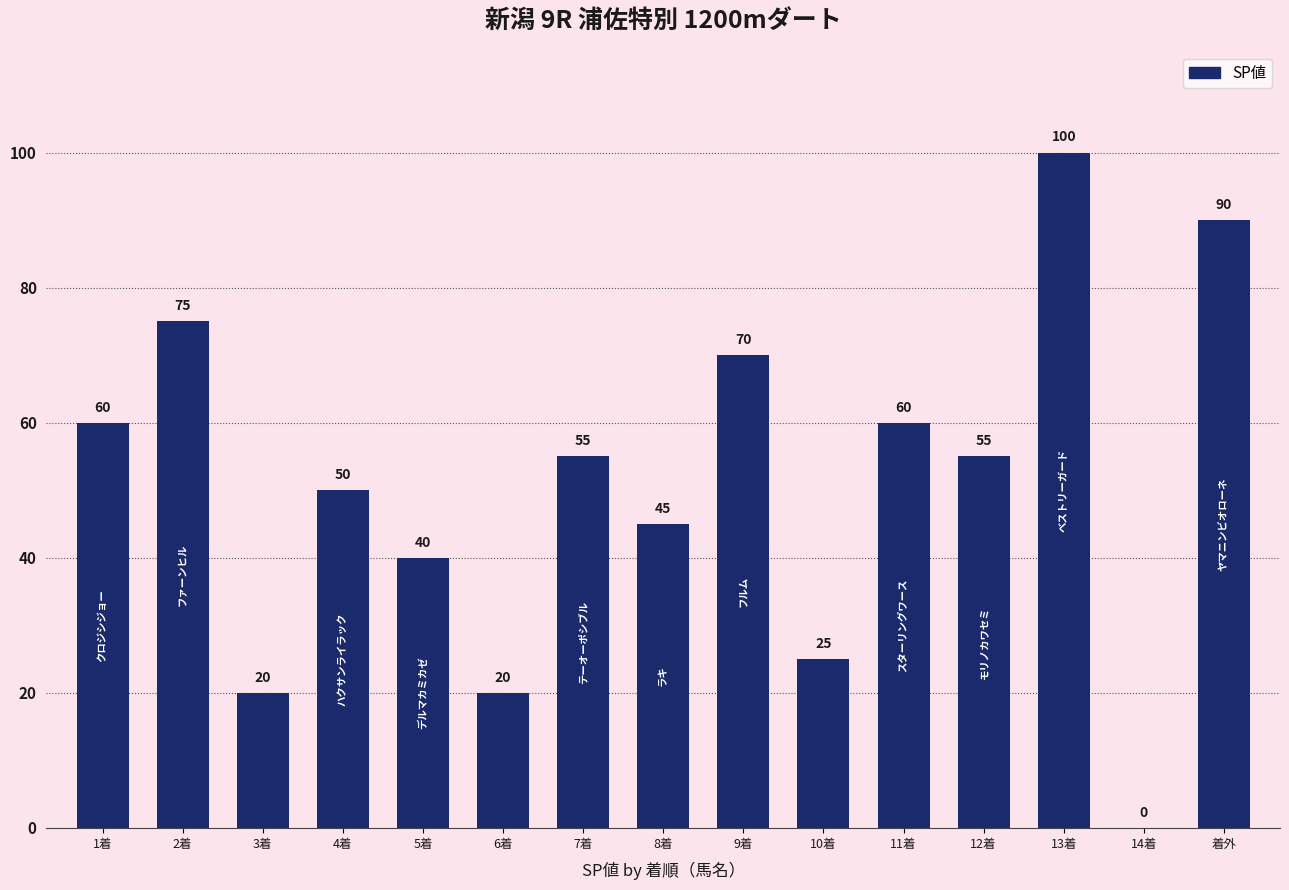

What is the greatest value displayed?

100